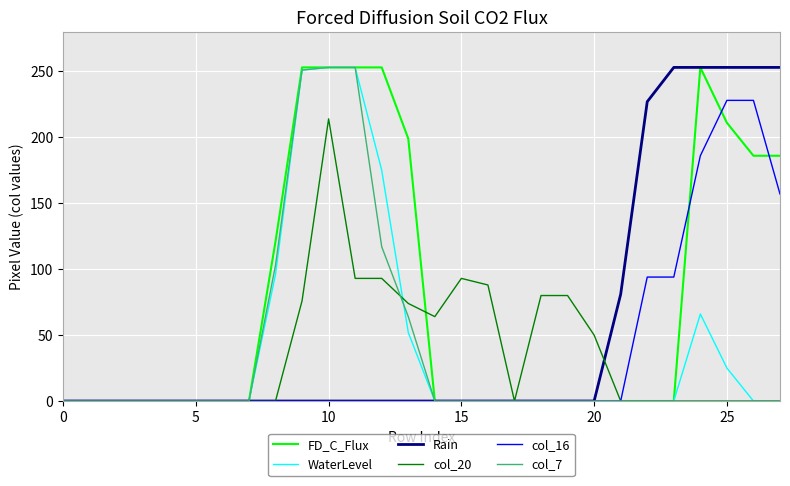

What is the average value of the col_20 series?

36